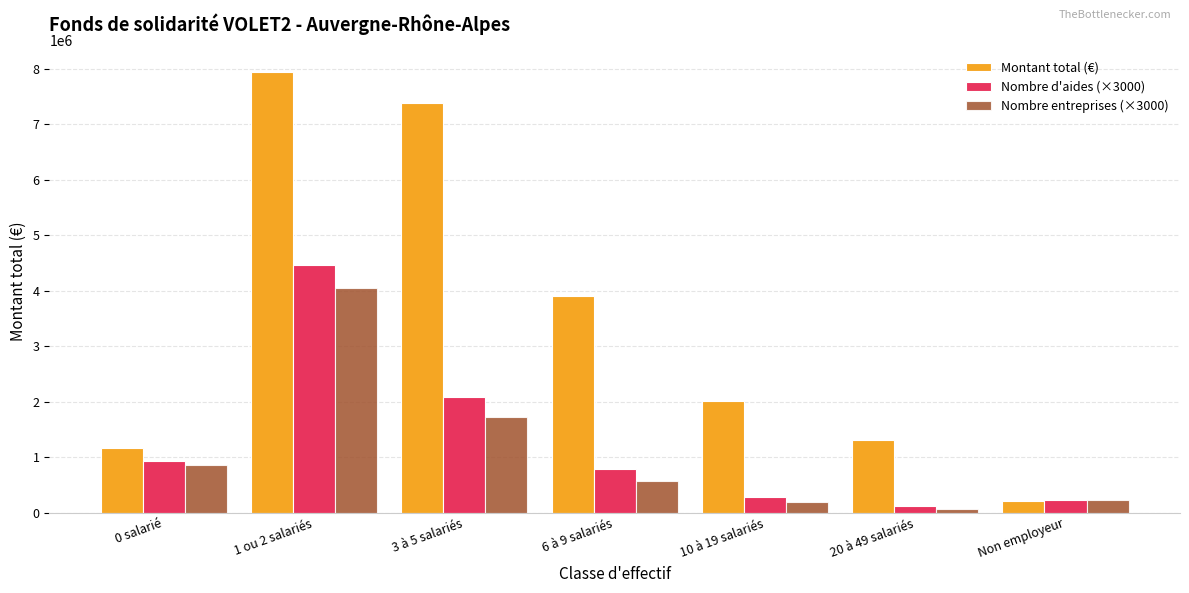

What are all the series names shown in the legend?

Montant total (€), Nombre d'aides (×3000), Nombre entreprises (×3000)